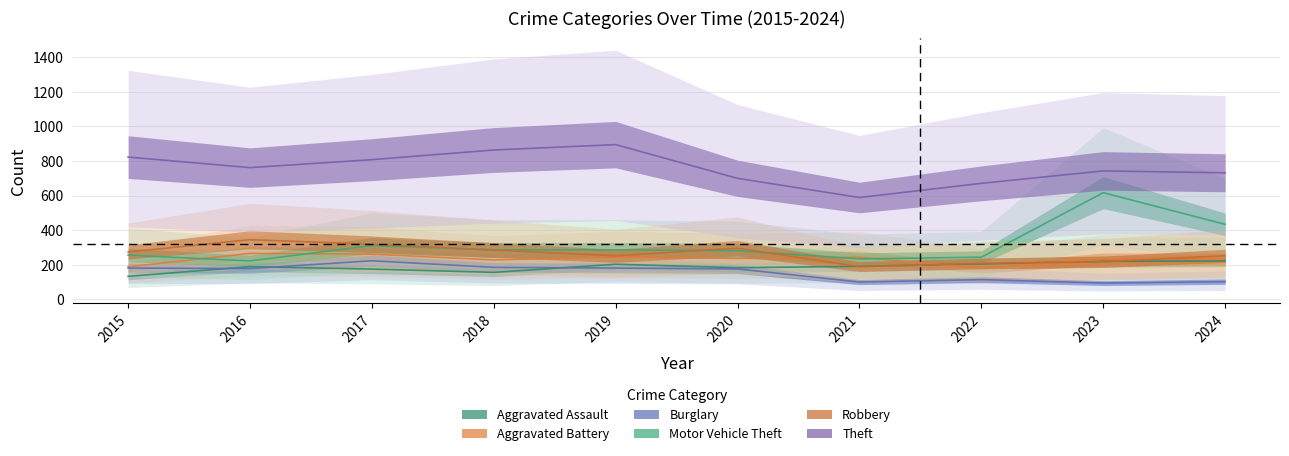

The value of Aggravated Assault at 2022 is 110. True or false?

False